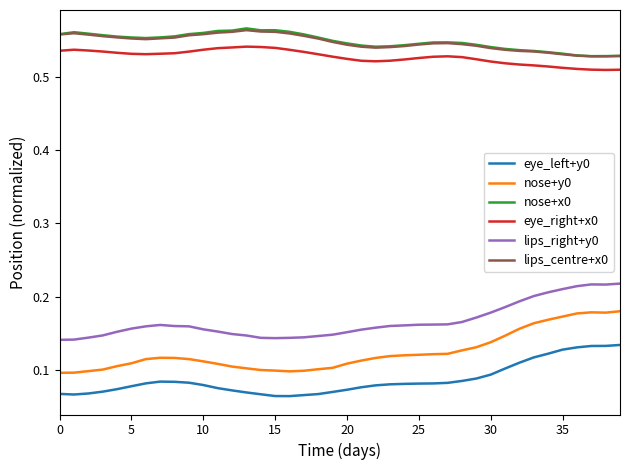

Which series has the widest spread of values?

nose+y0